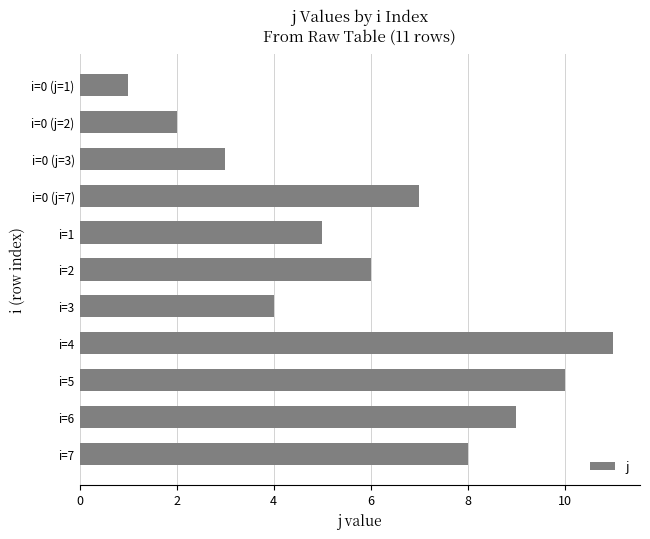

How many bars are there in total?

11